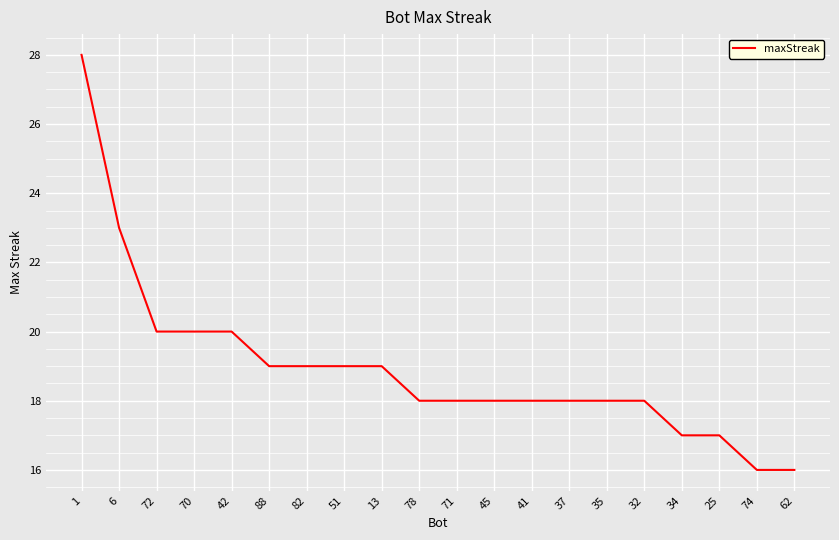

True or false: the data shows 19 at 51.

True